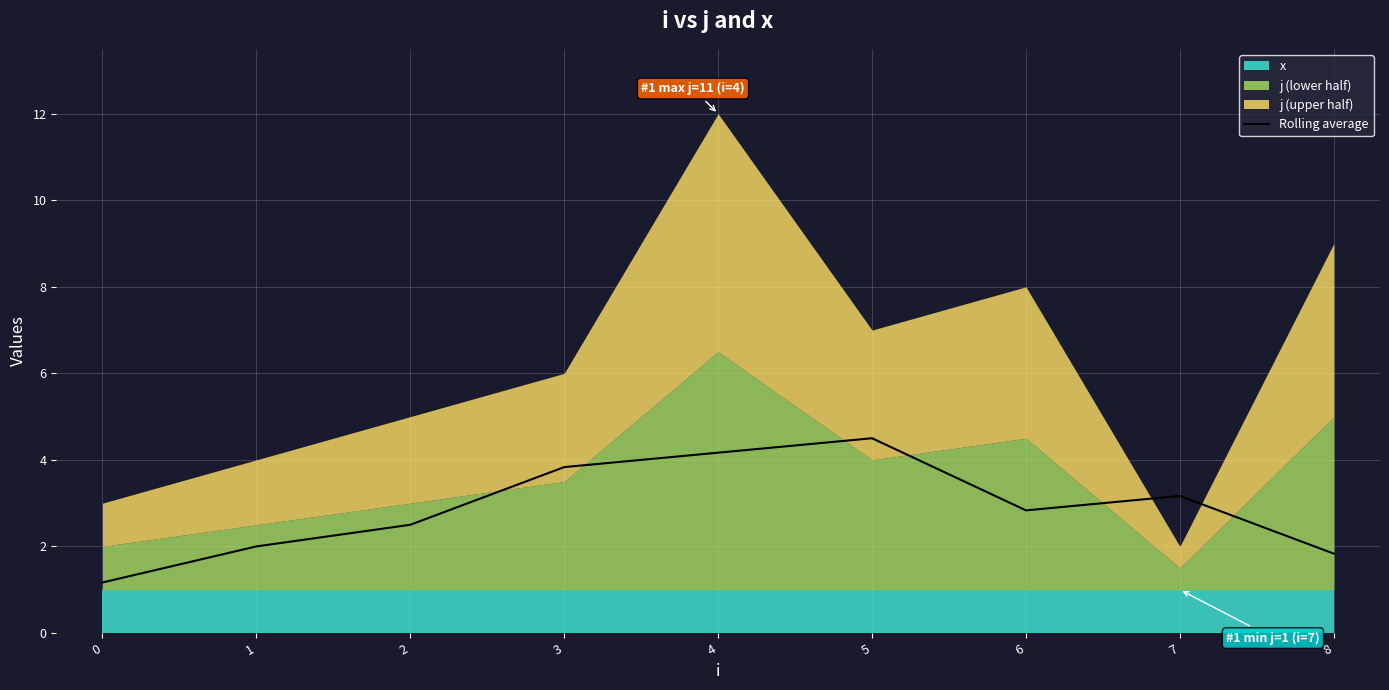

What is the highest value of the Rolling average series?

4.5